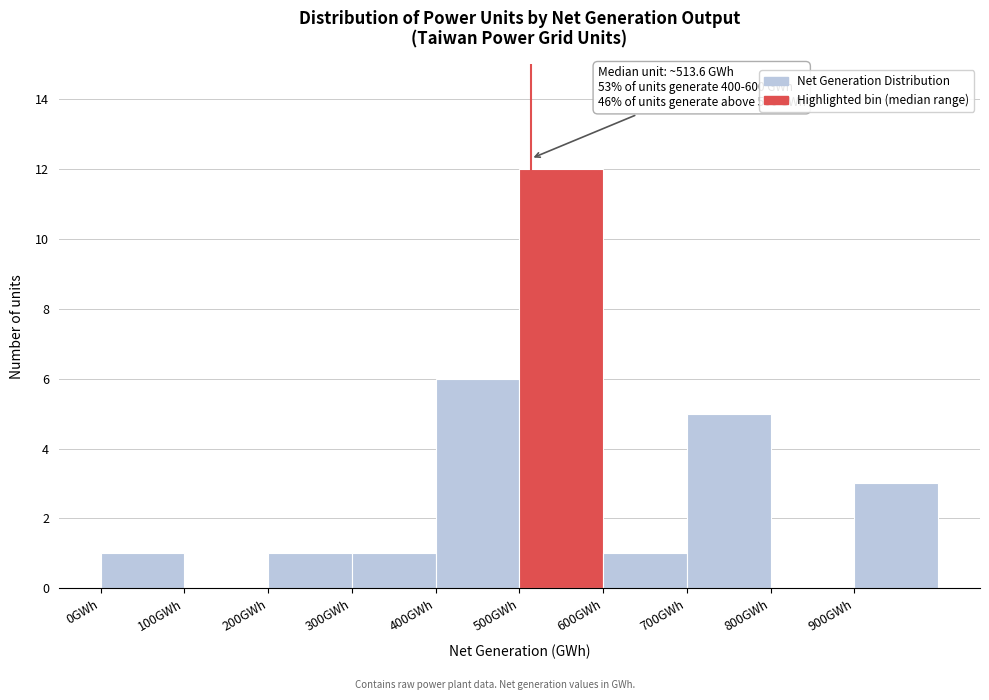

Over which range of the x-axis is the bar tallest?

500 to 600